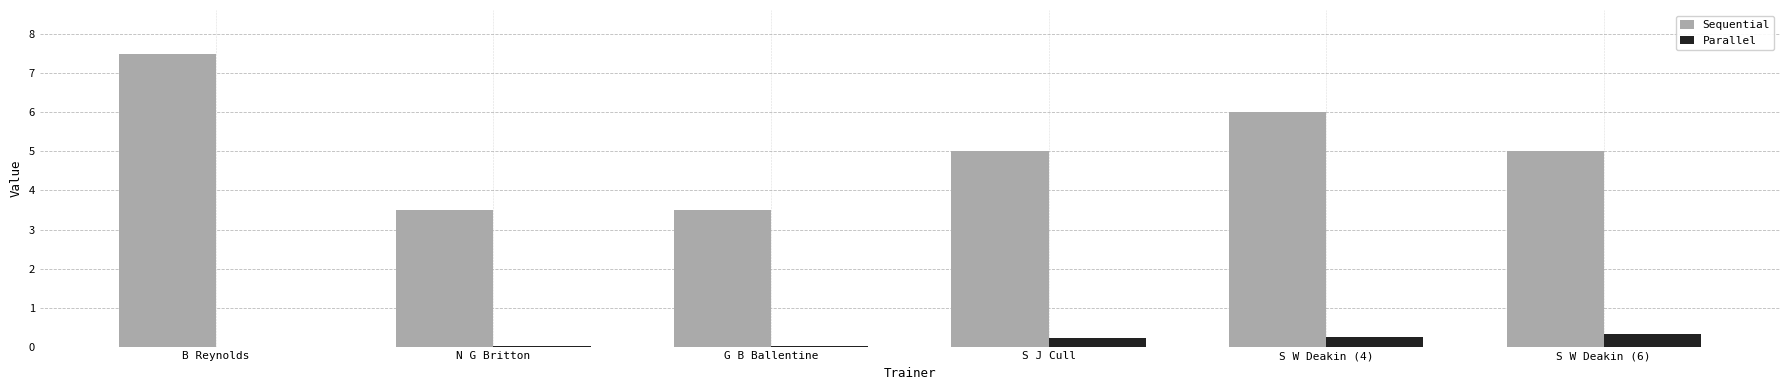

What is the average value of the Sequential series?

5.1